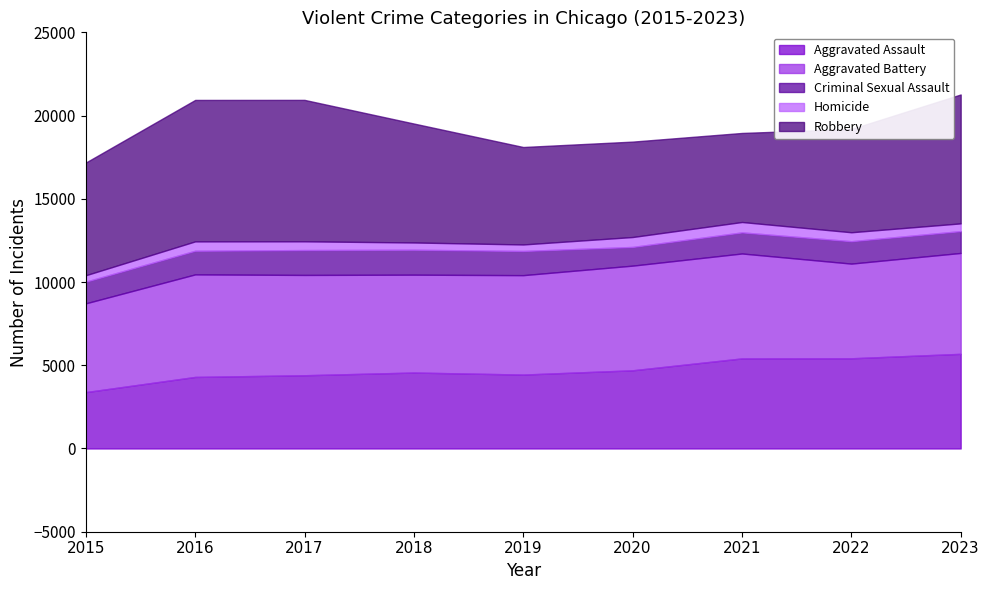

The Criminal Sexual Assault series shows 1498 at 2018. True or false?

True